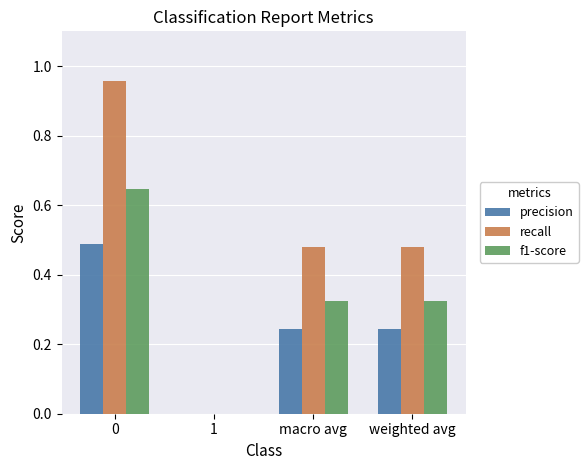

Which series has the largest total across all categories?

recall